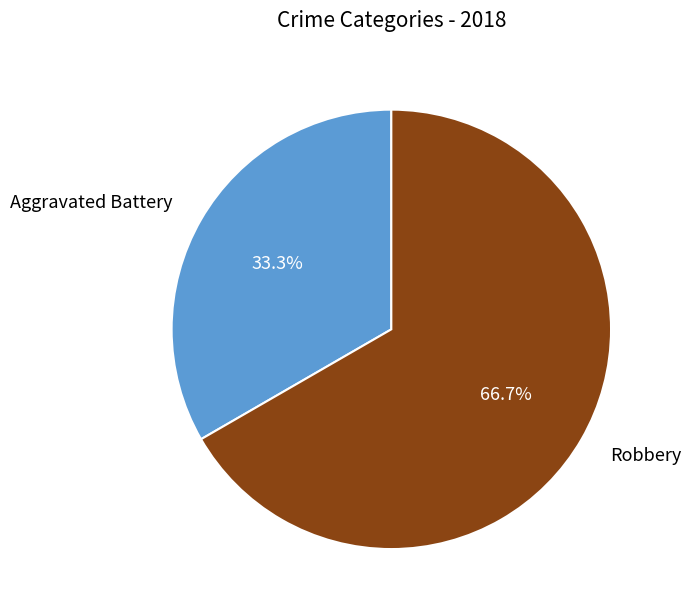

How many segments does this pie chart have?

2